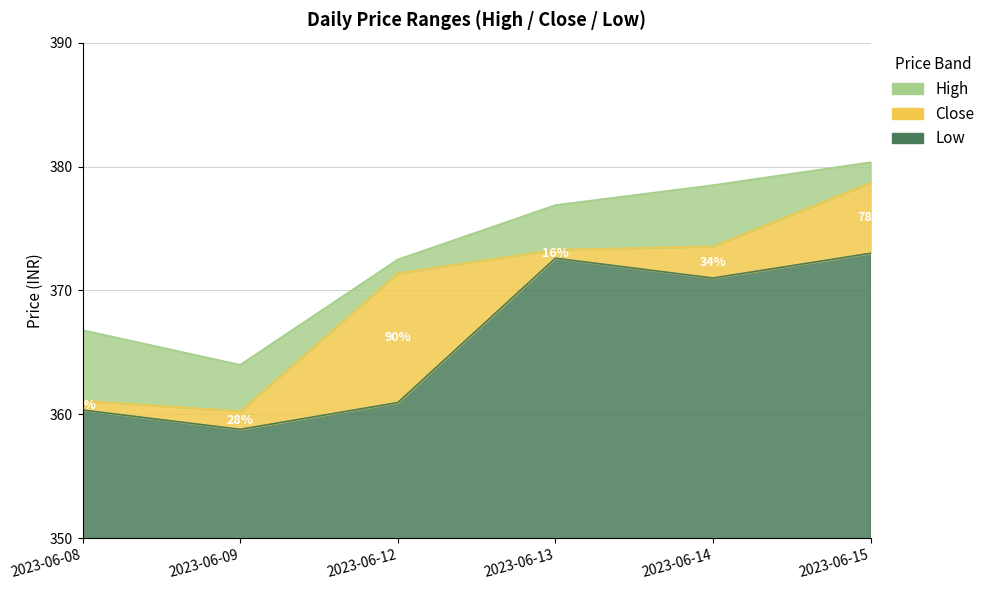

What is the maximum value for Close?

378.7